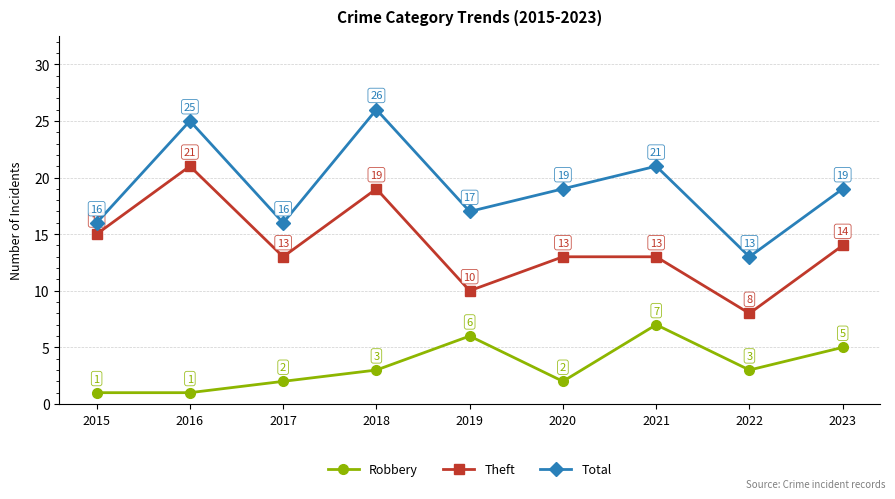

What is the spread (max minus min) of values at 2016?

24